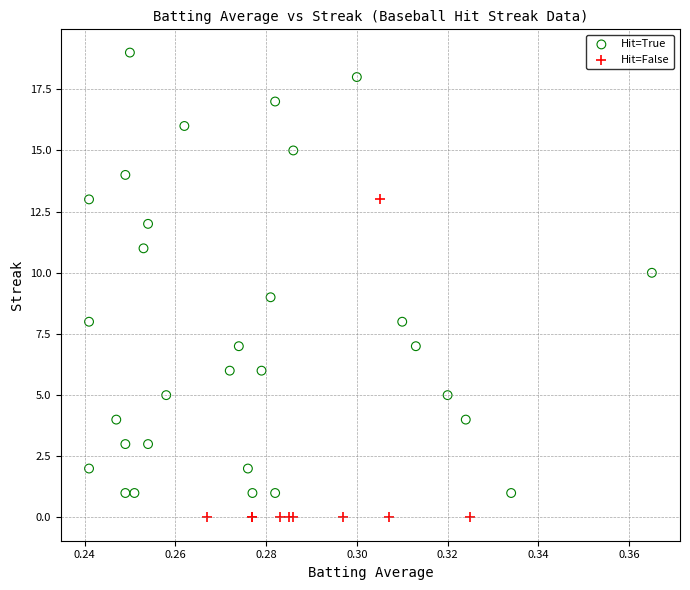

Which series contains the lowest Y value?

Hit=False